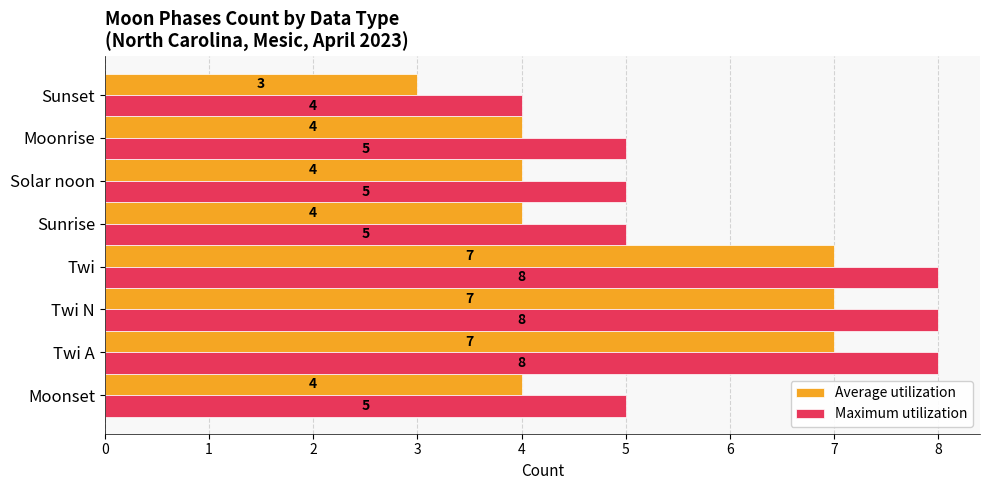

Count the Maximum utilization values in the range 5 to 8.

7